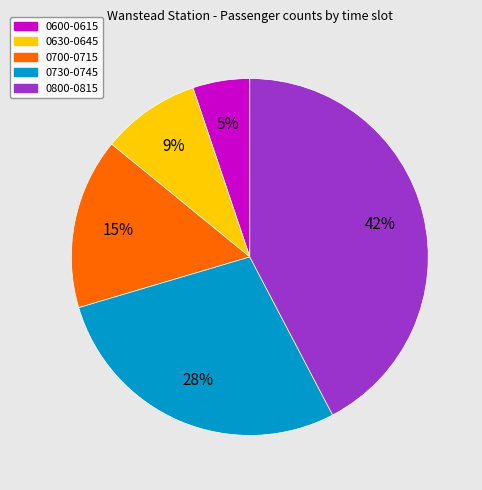

Is there a majority slice in this chart?

No